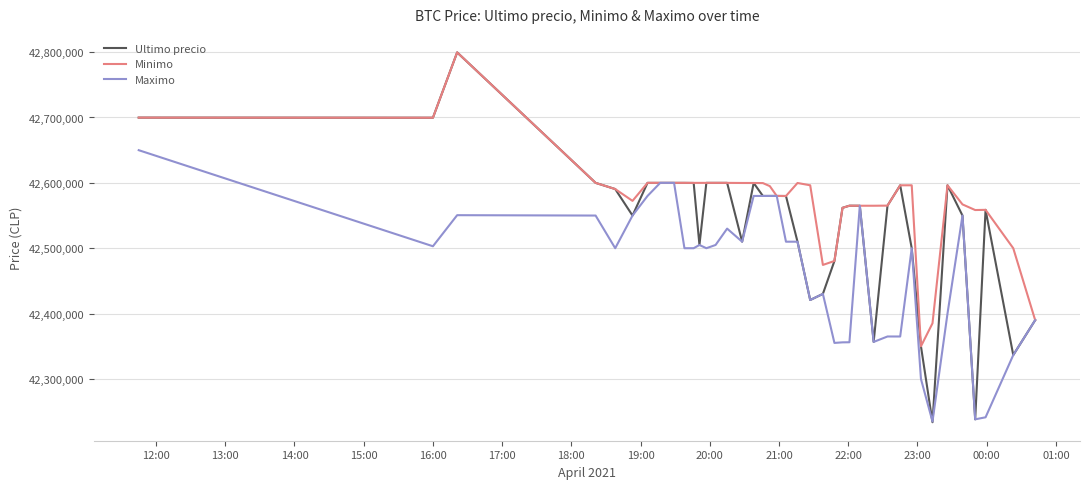

Rank the series by their average value, from highest to lowest.

Minimo, Ultimo precio, Maximo